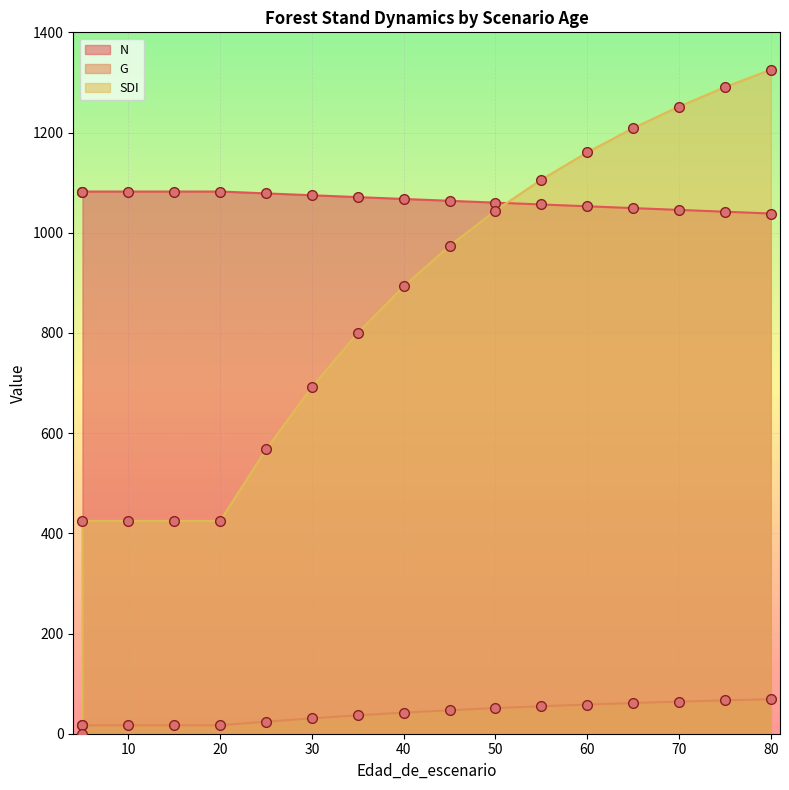

Which series changed the most between 5 and 40?

SDI